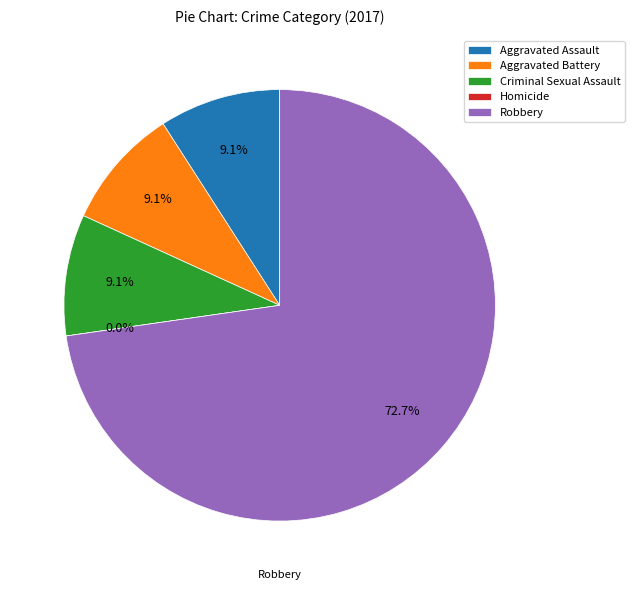

To the nearest percent, what is the combined percentage of Robbery and Aggravated Battery?

82%